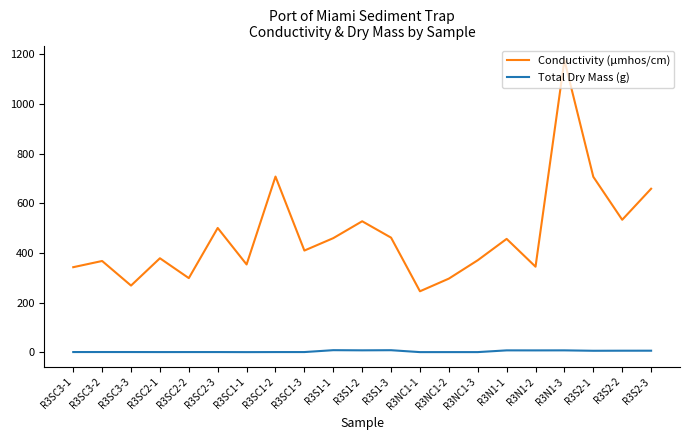

What is the average value of the Conductivity (µmhos/cm) series?

470.2